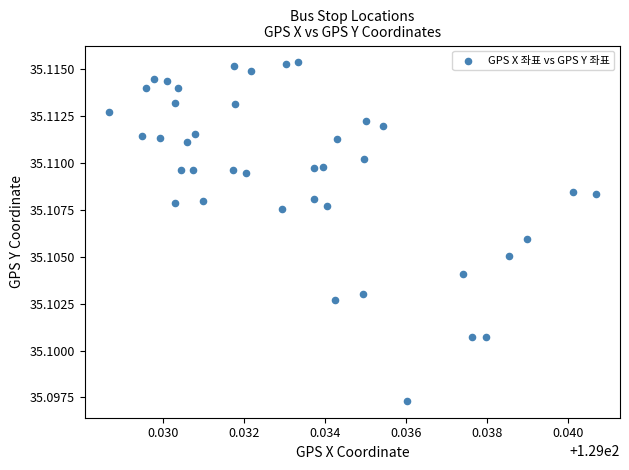

How many points are shown in the scatter plot?

40